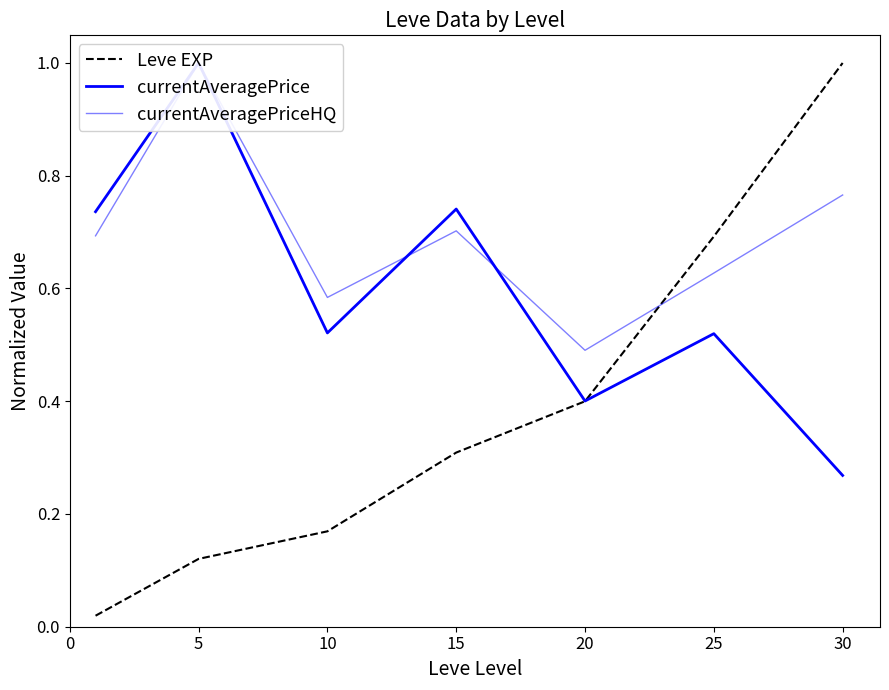

Which series ends up on top after the final intersection of currentAveragePrice and Leve EXP?

Leve EXP